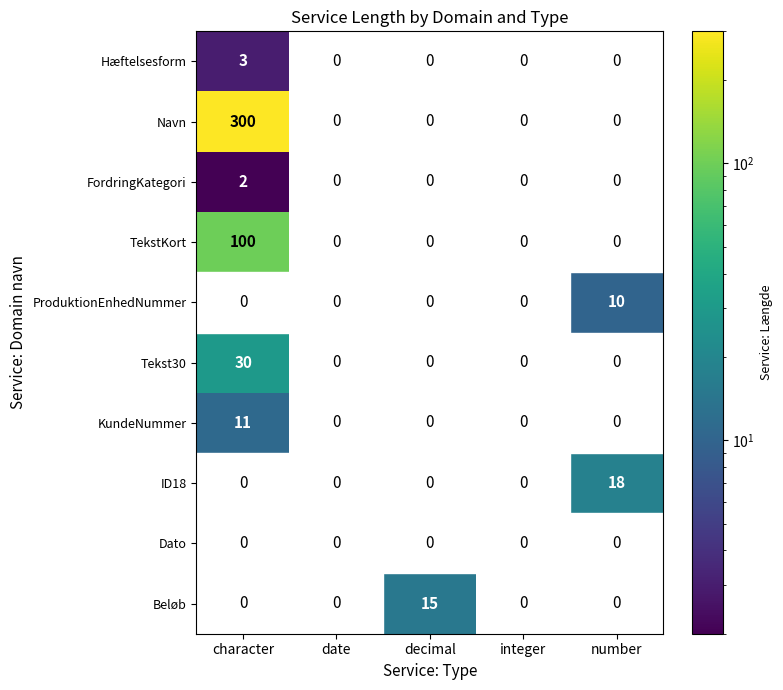

What is the greatest value displayed?

300